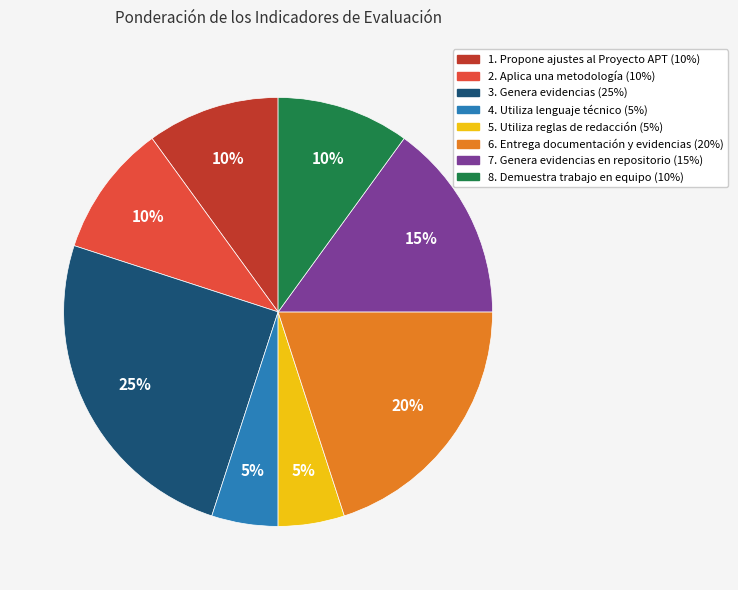

Does any single category account for the majority?

No